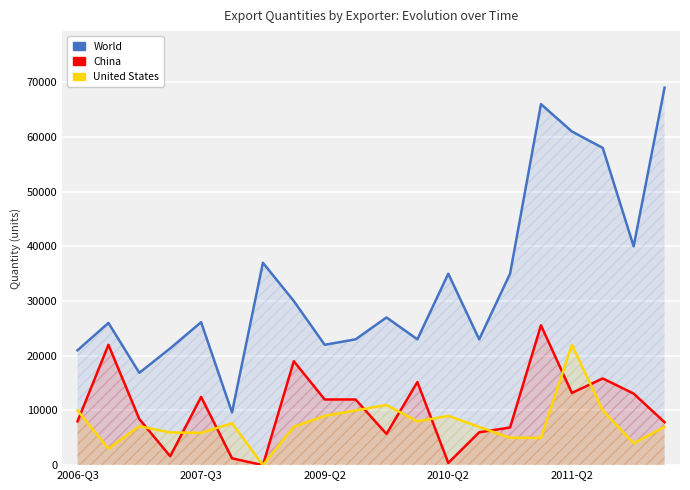

What is the label of the 20th point from the right?

2006-Q3